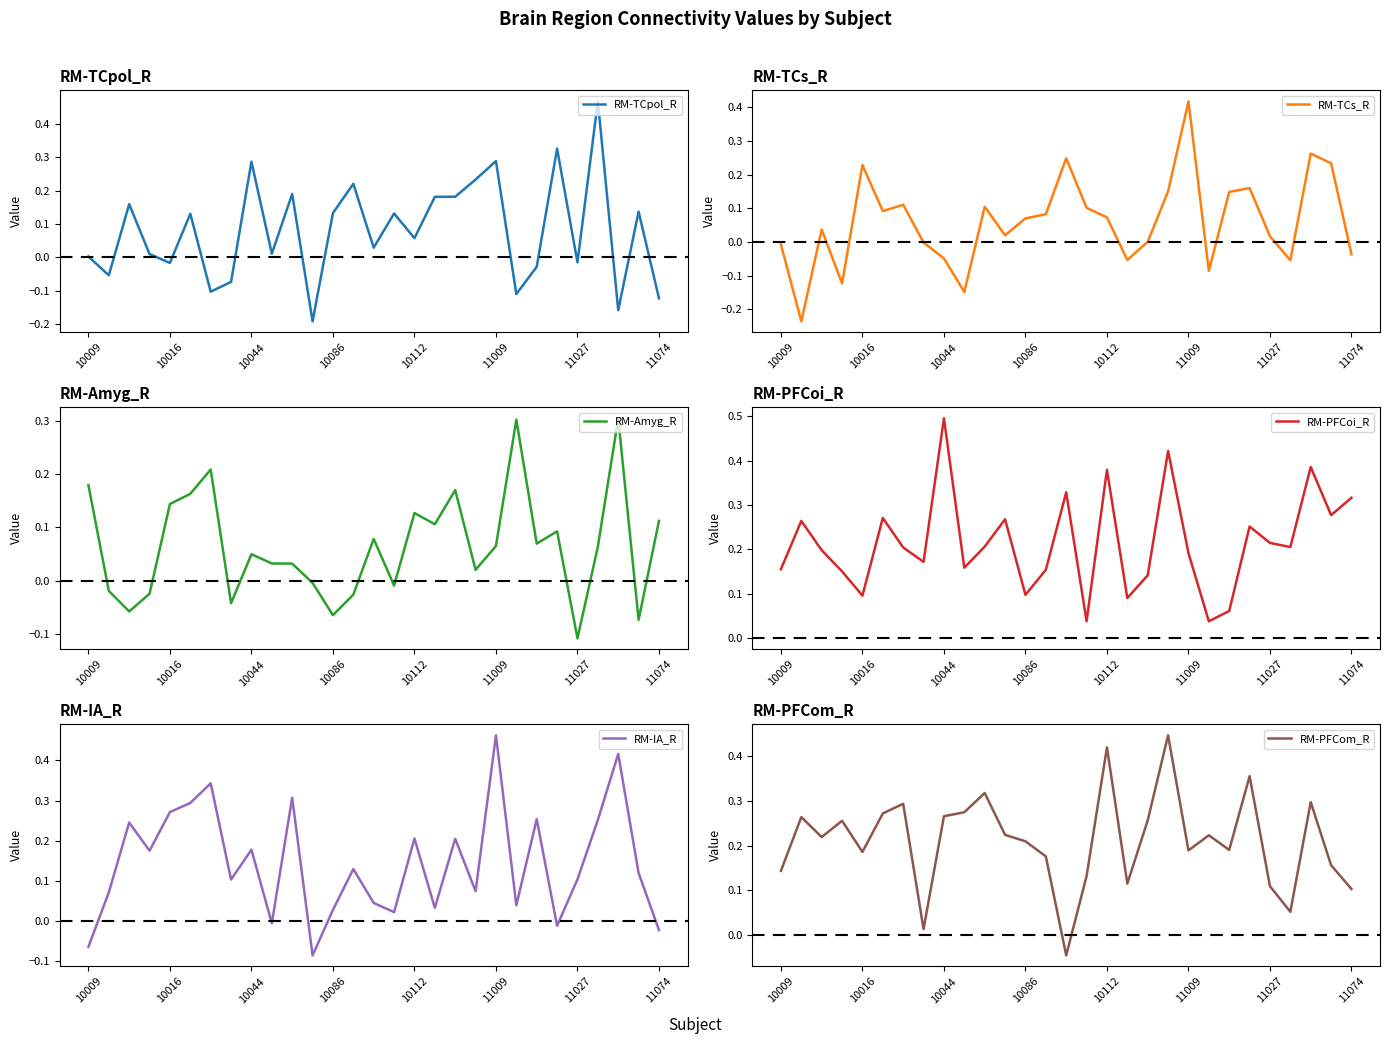

At which label is RM-TCs_R closest to 0?

18